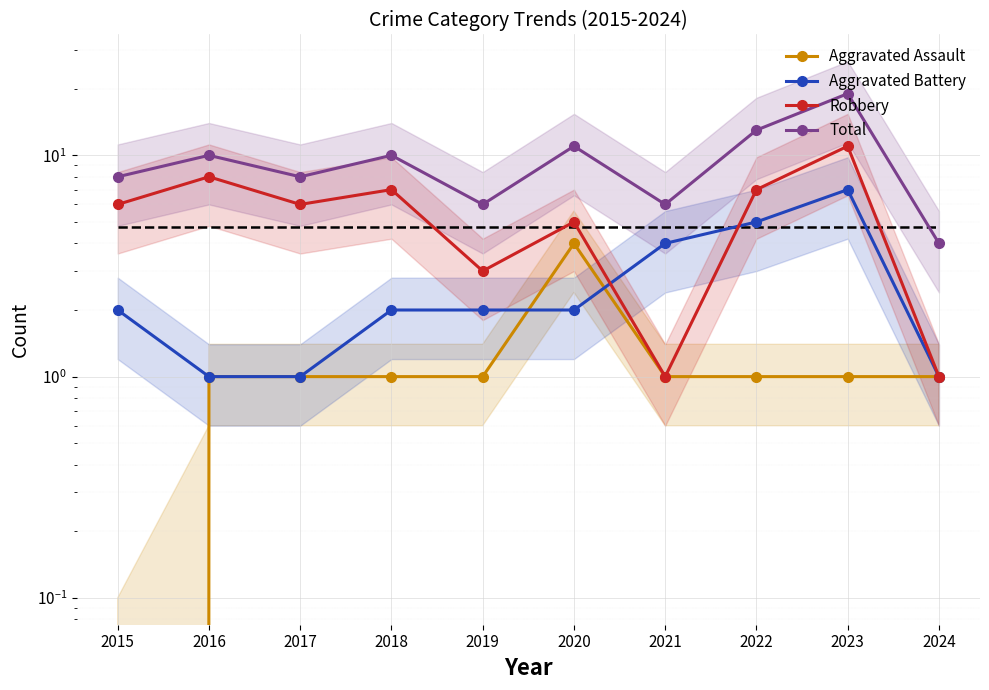

Which category has the highest value in the Robbery series?

2023